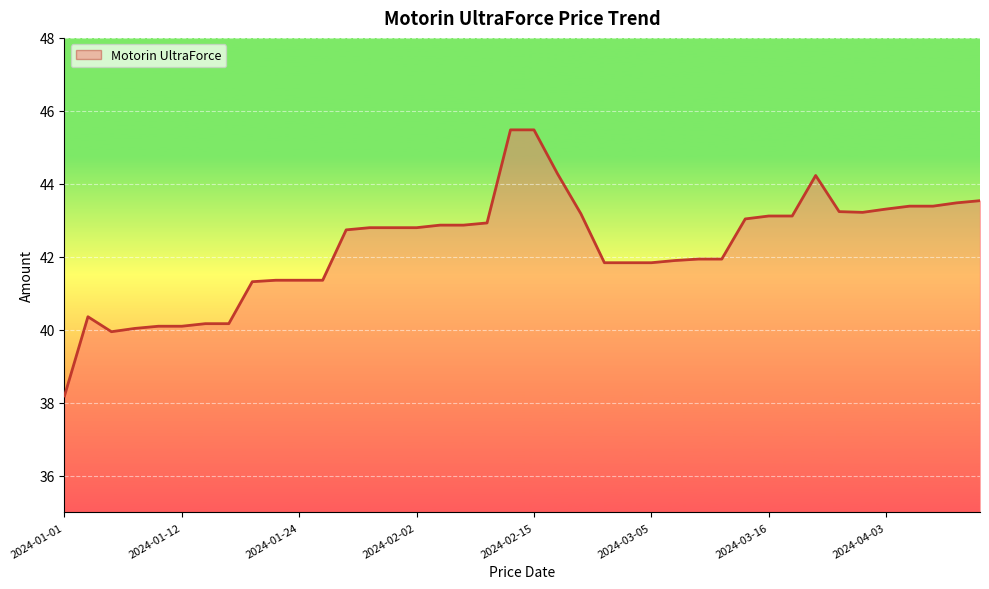

What is the difference between the maximum and minimum values?

7.3